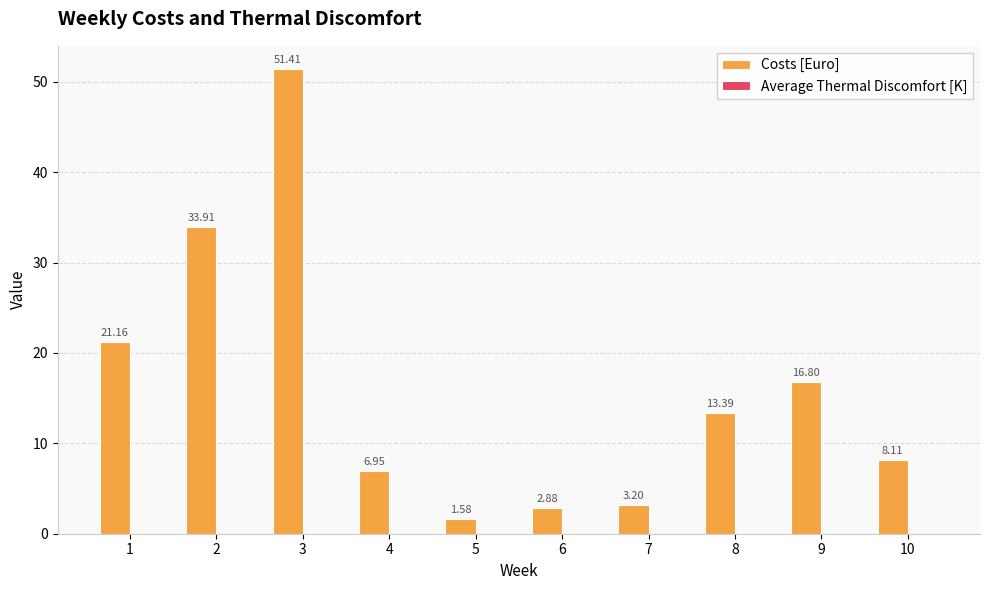

Count the number of categories in the chart.

10